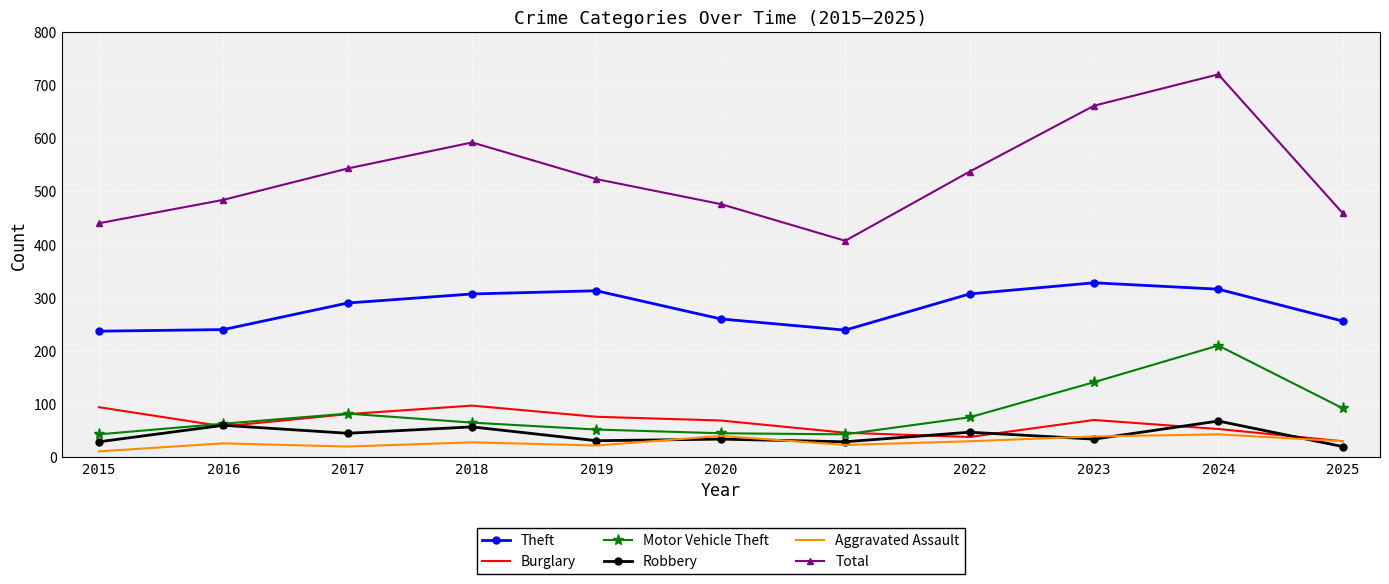

What is the sum of the Burglary values at 2022 and 2021?

84